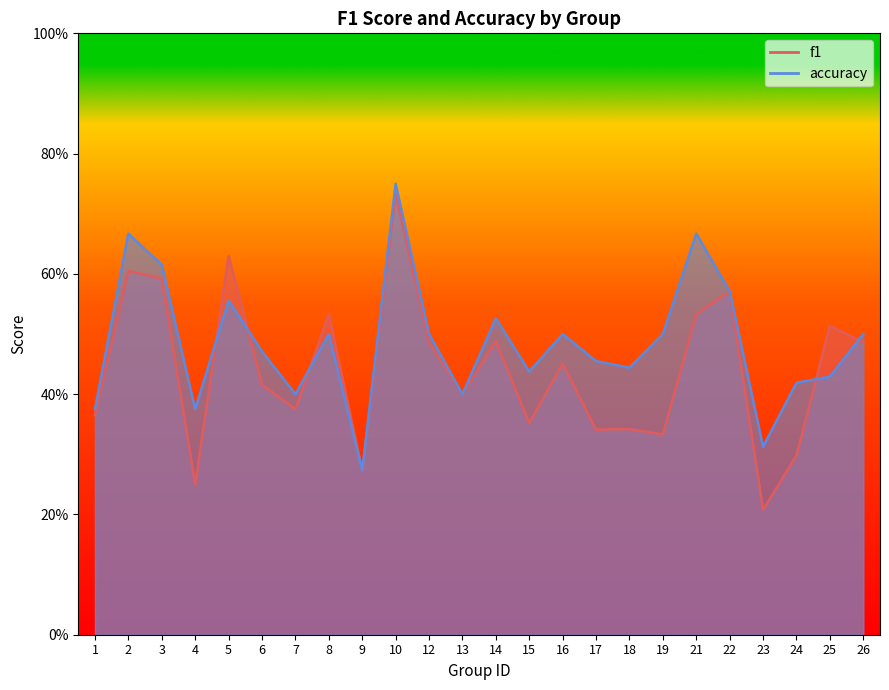

What is the value of the accuracy point at the 10th from the left?

0.8